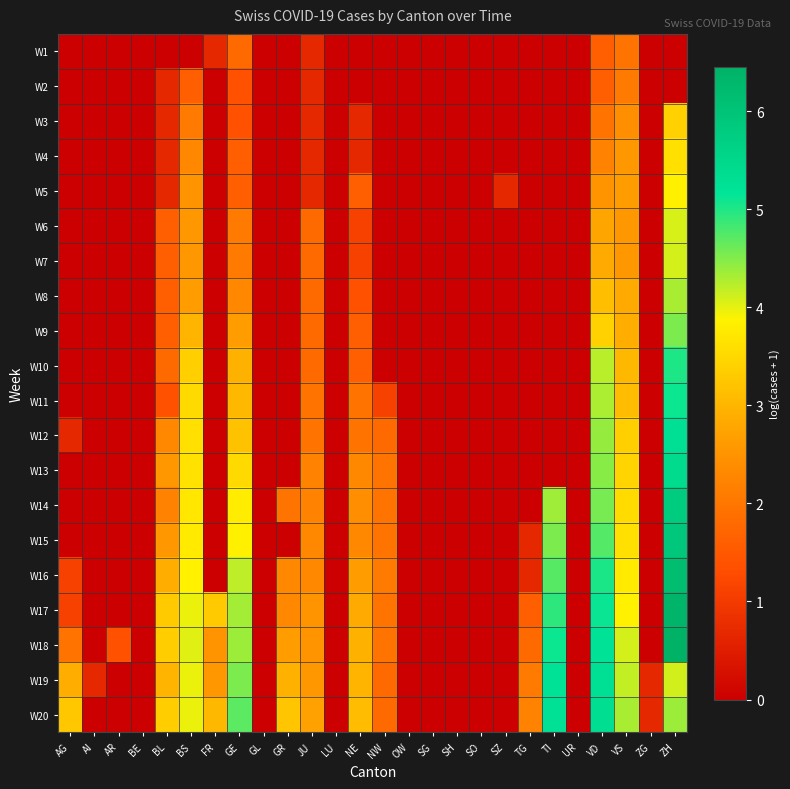

What is the total value across all series at JU?

35.6